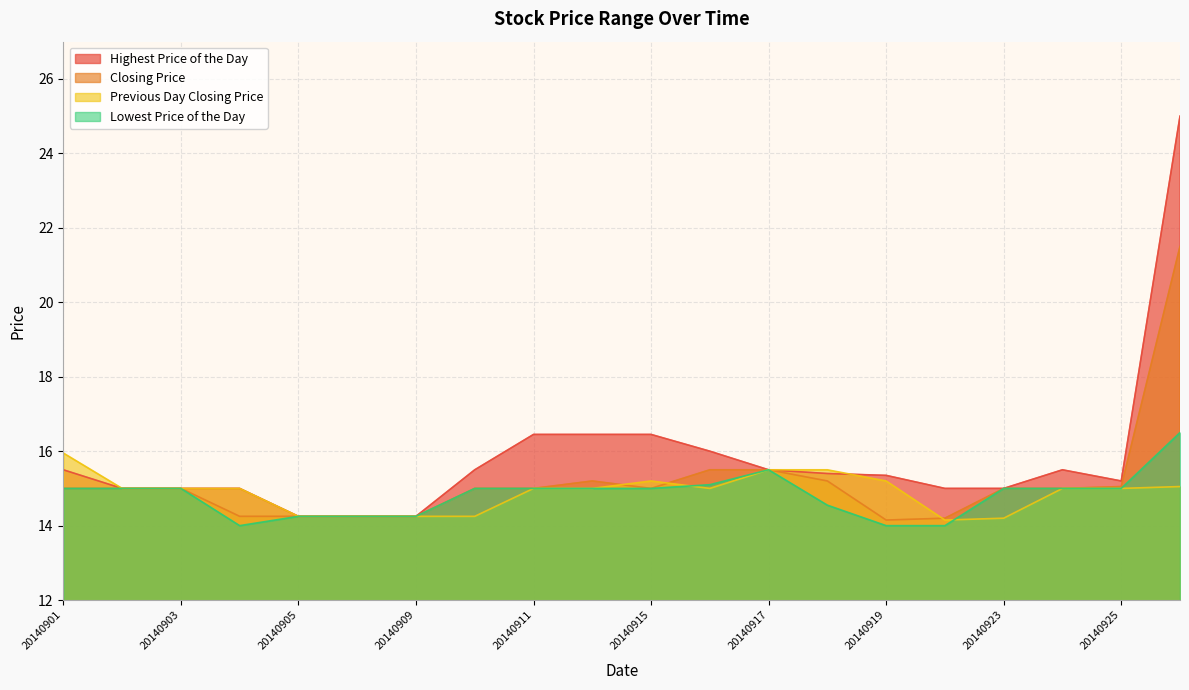

What is the sum of the Lowest Price of the Day values at 20140923 and 20140925?

30.0